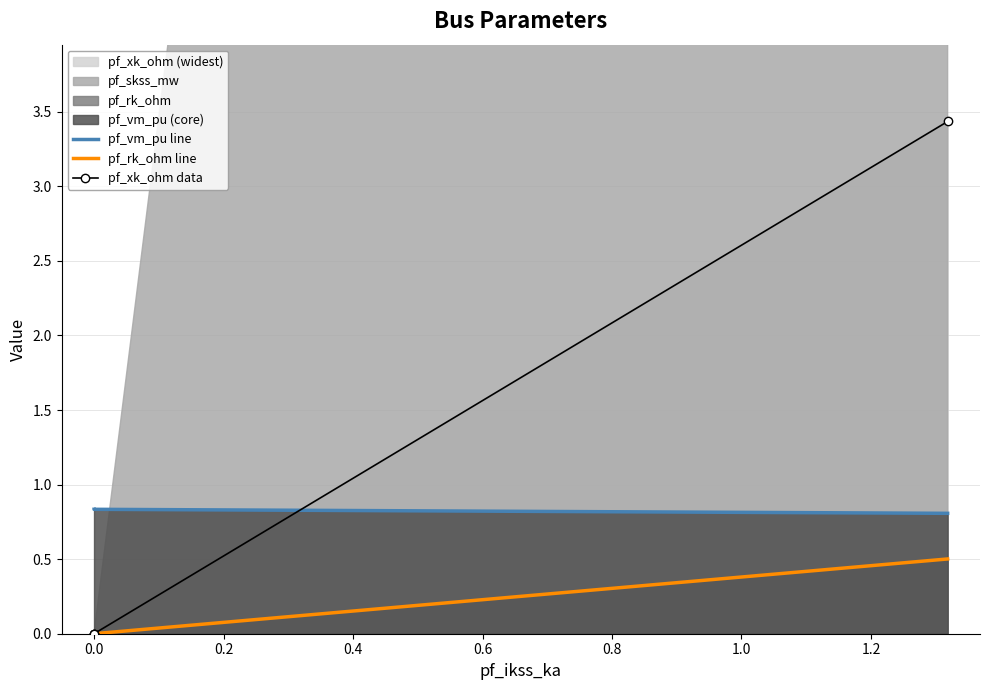

What is the sum of all pf_xk_ohm data values?

3.4